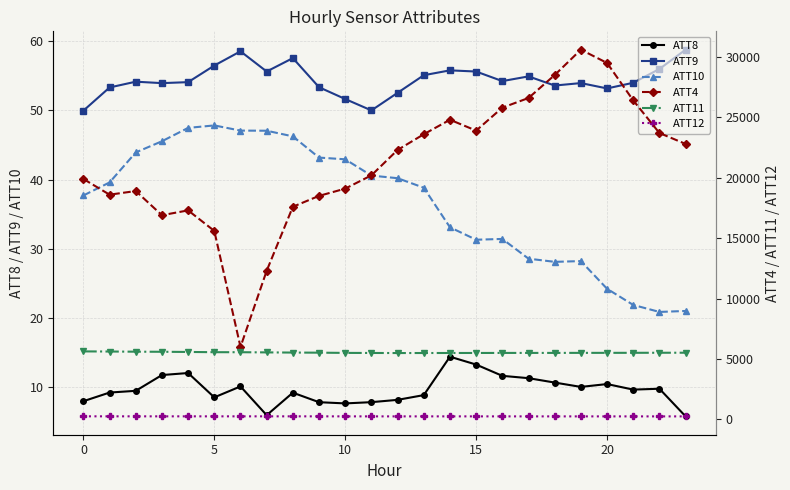

True or false: ATT9 and ATT10 intersect in this chart.

False